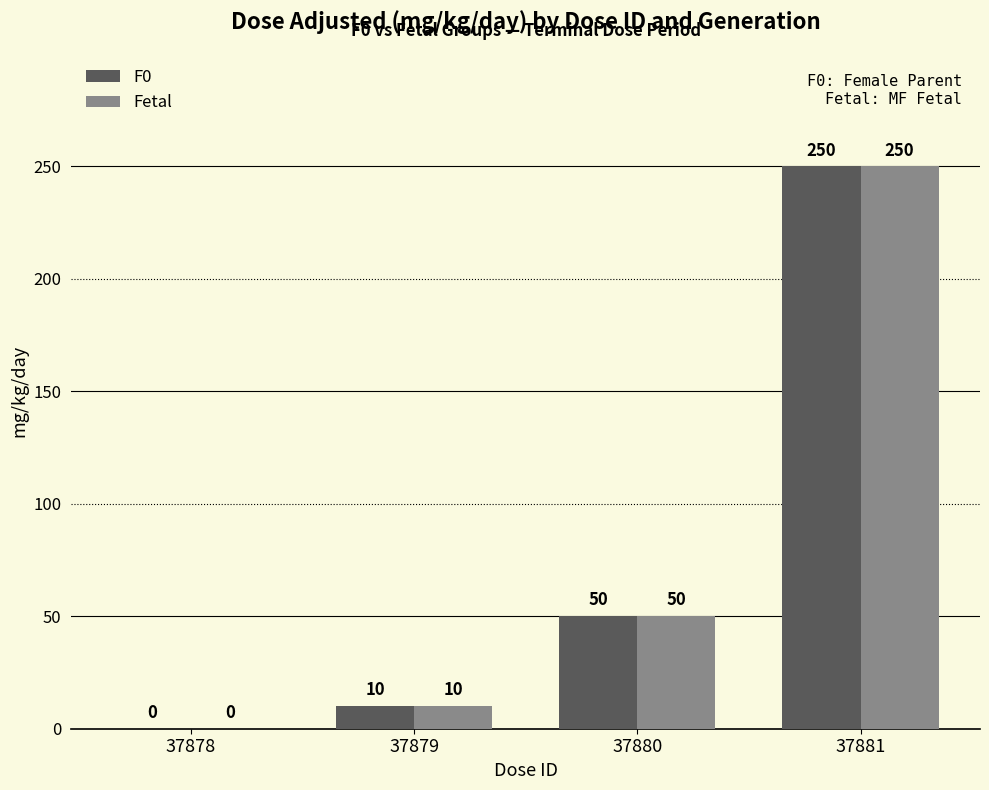

What is the sum of the F0 values at 37879 and 37878?

10